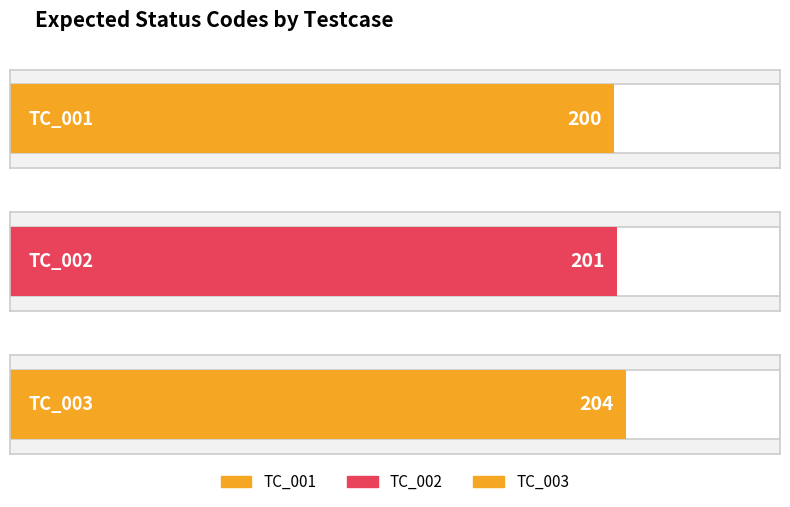

How many bars are there in total?

3